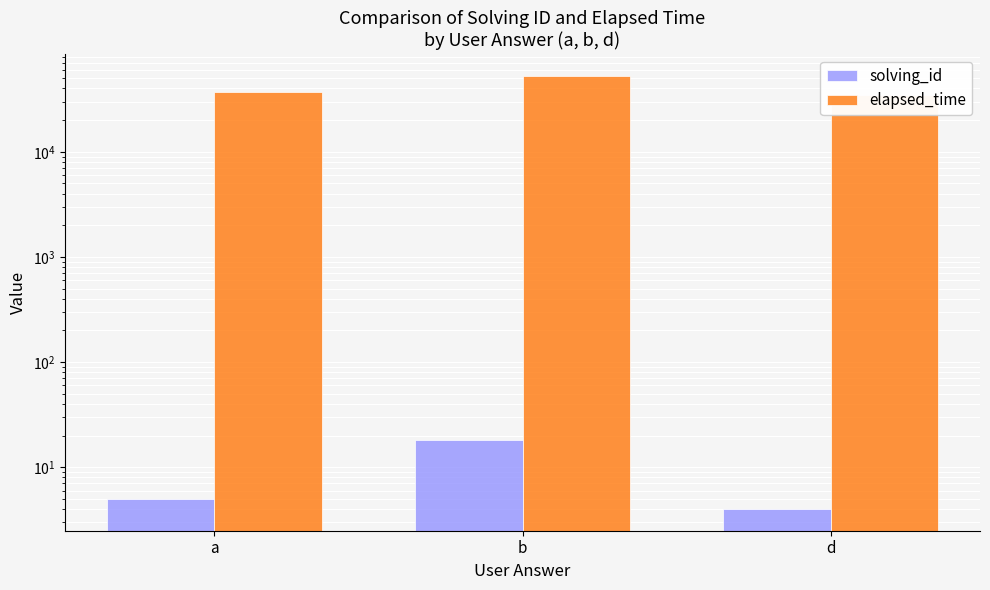

What is the difference between the elapsed_time values at a and b?

16000